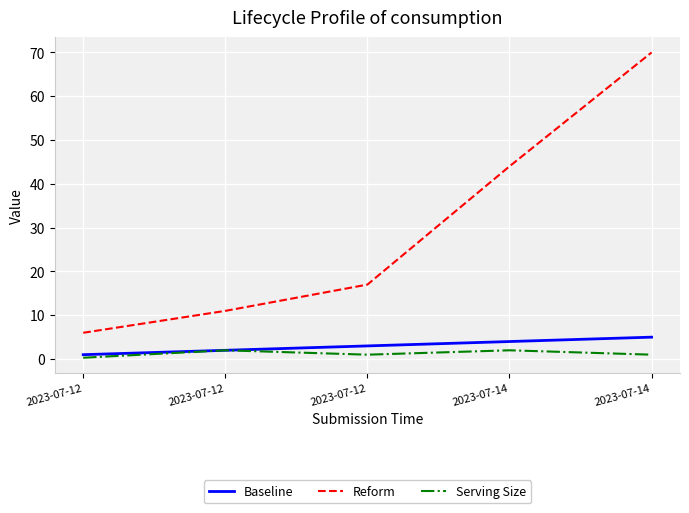

What is the value of the Baseline point at the 4th from the left?

4.0